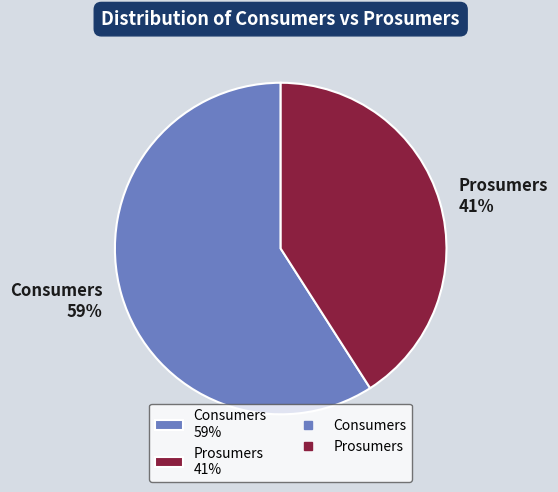

What is the ratio of the value at Prosumers 41% to the value at Consumers 59%?

0.7